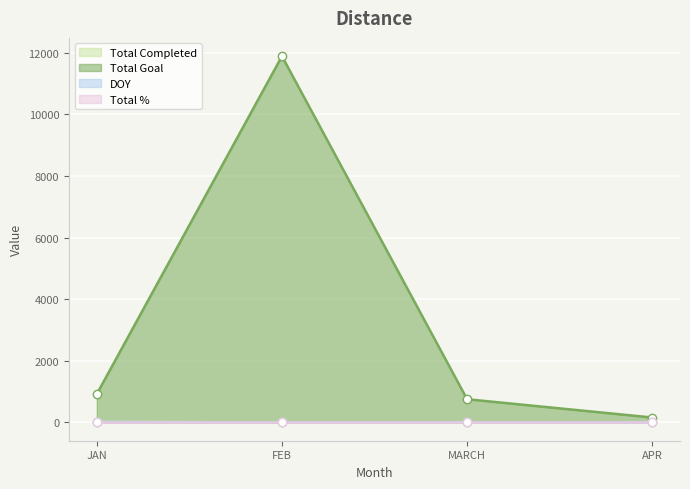

True or false: DOY and Total Completed cross at least once.

False